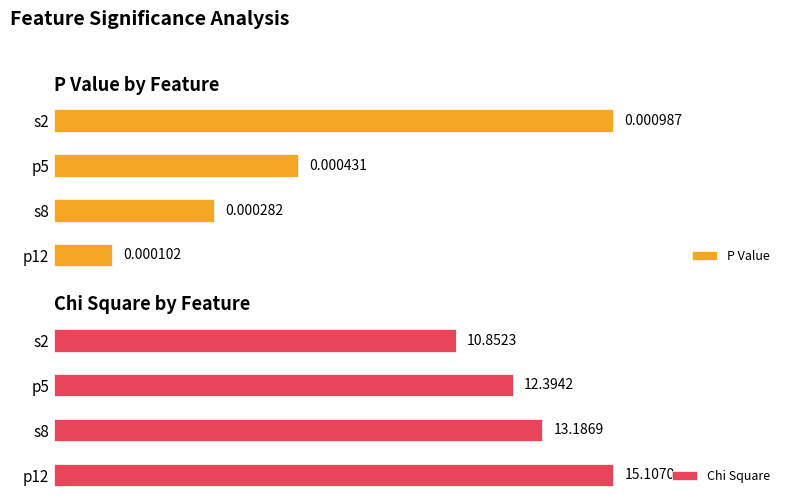

Between s8 and p5, which series saw the biggest shift?

Chi Square